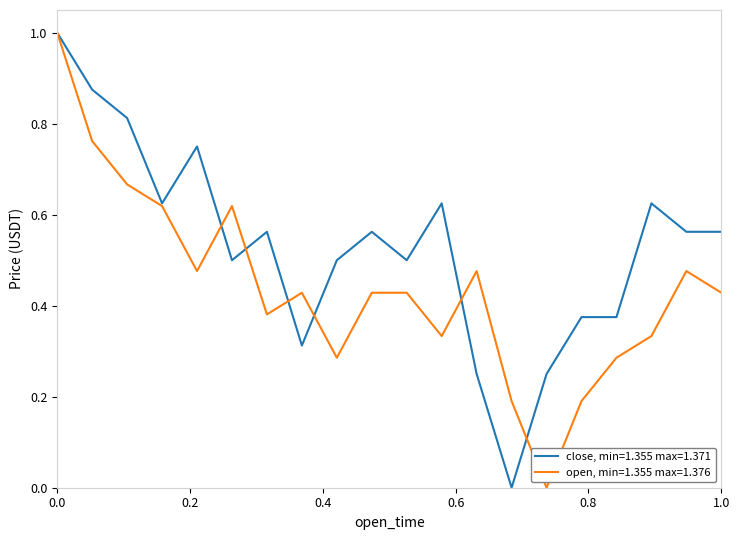

List the series in order of their overall mean, lowest first.

open, min=1.355 max=1.376, close, min=1.355 max=1.371